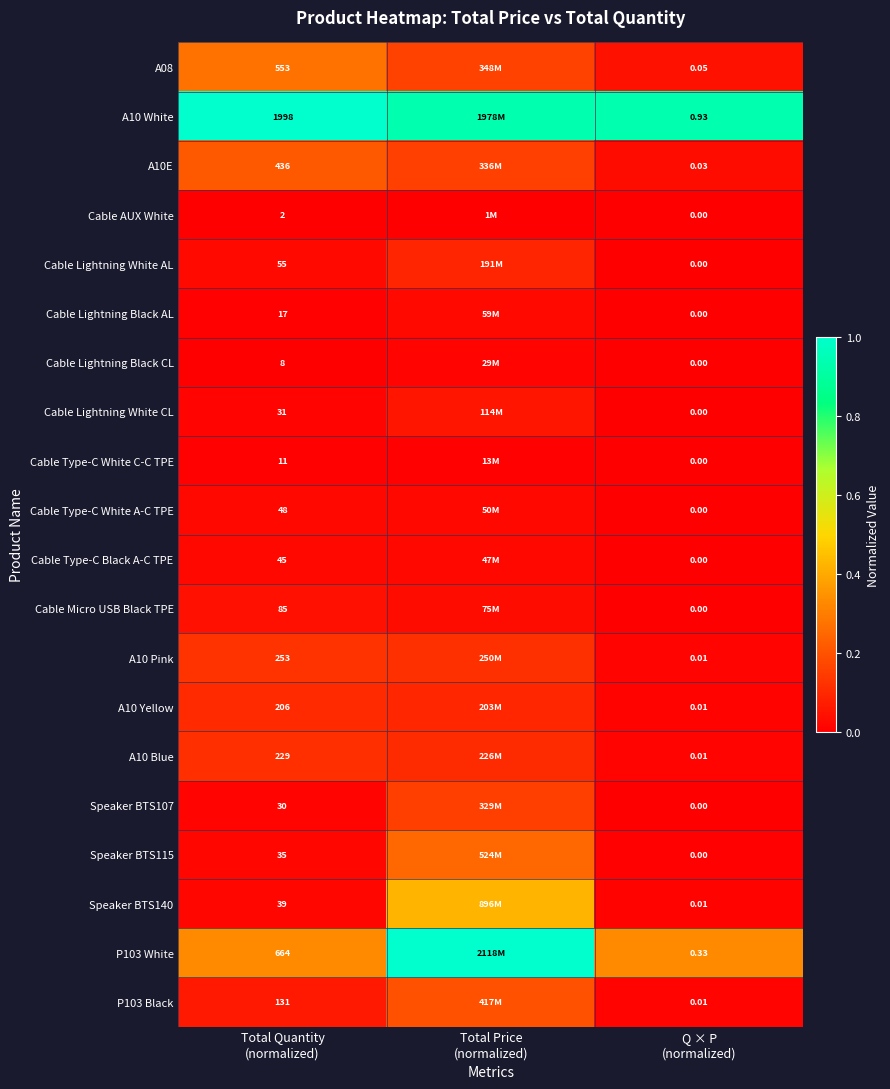

What is the spread (max minus min) of values at Total Quantity
(normalized)?

1996.0